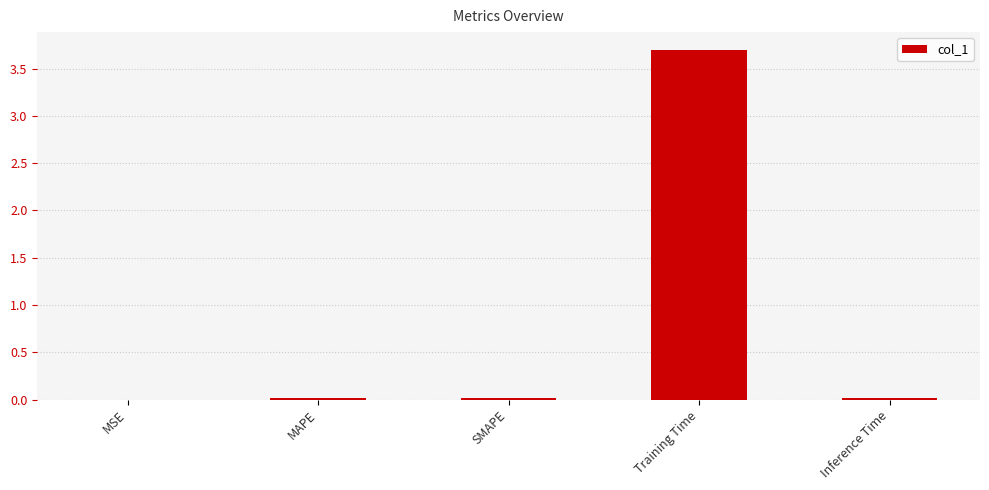

Which category has the highest value across all series?

Training Time